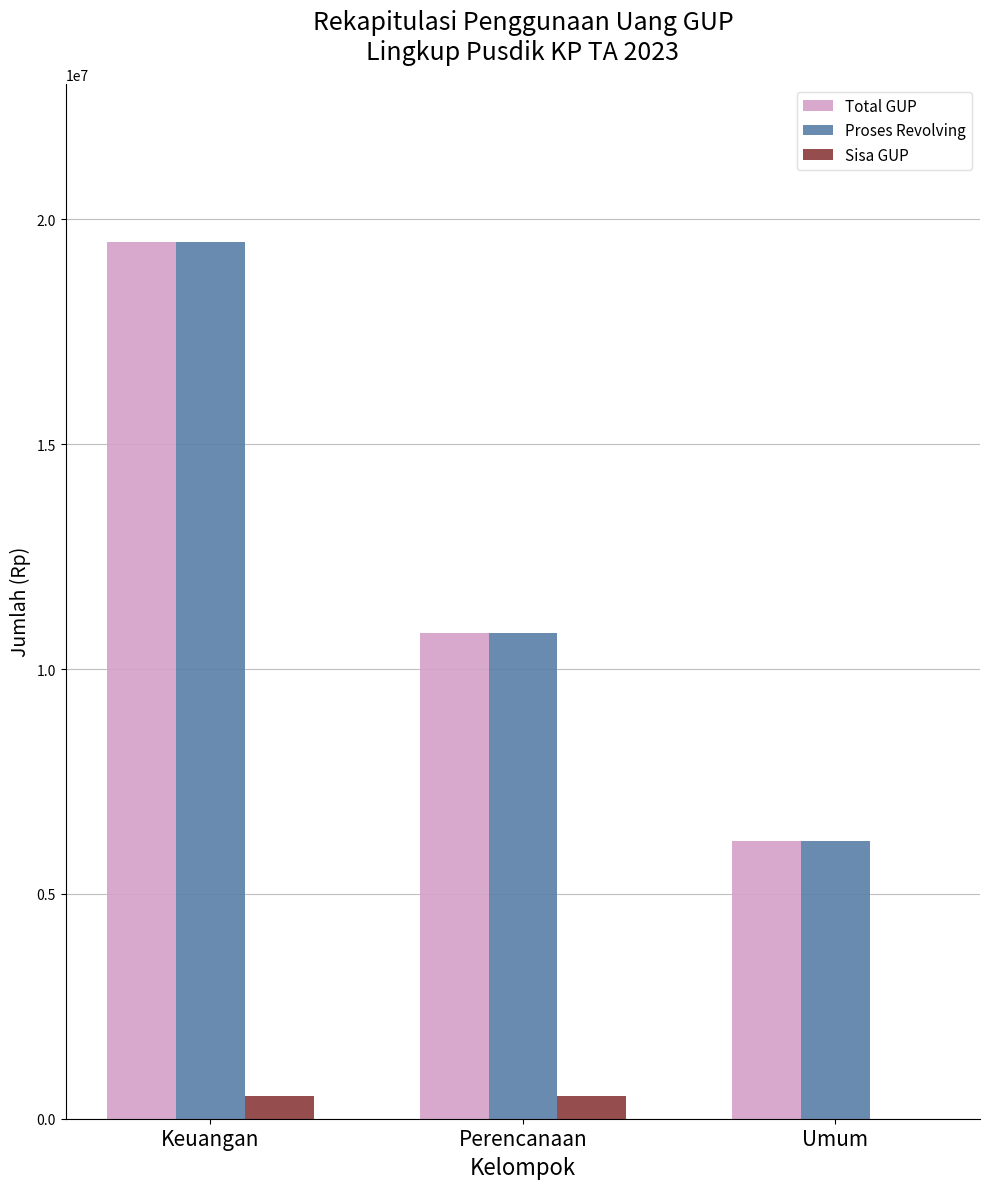

What is the total value across all series at Keuangan?

39509216